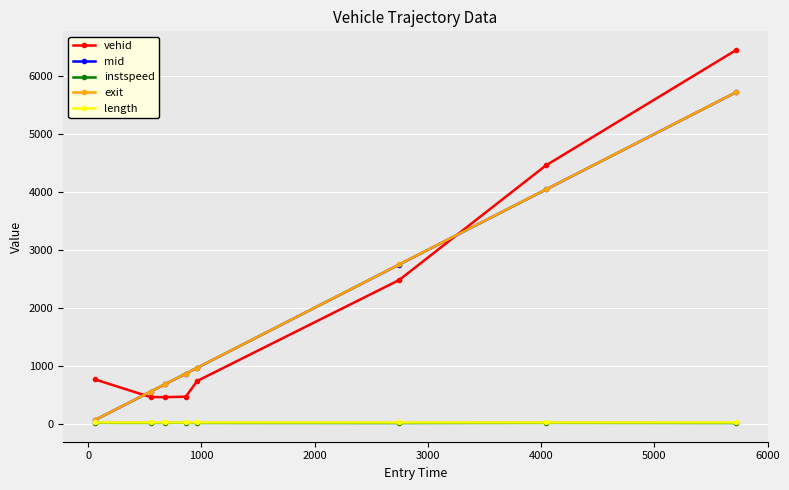

True or false: exit has more than 2 interior local peaks.

False